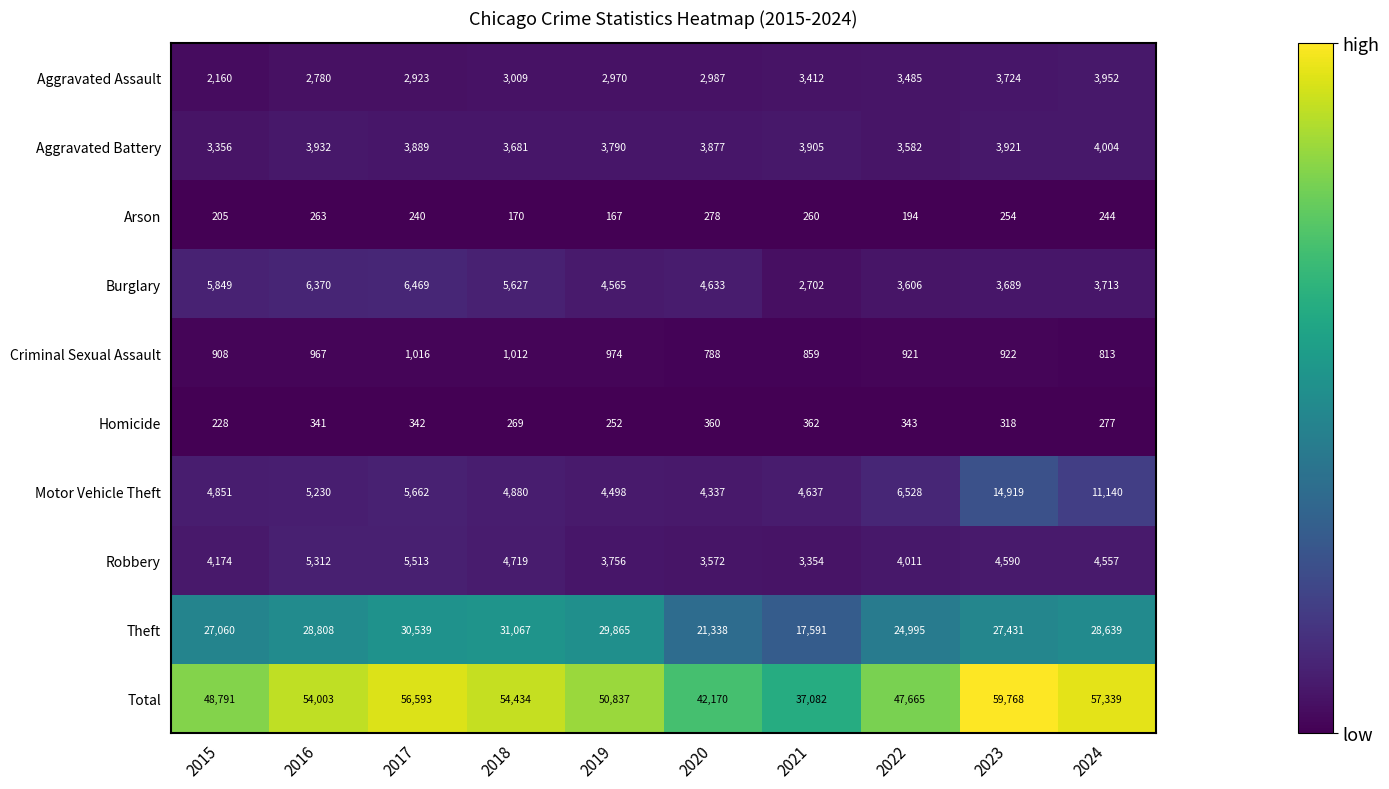

What is the maximum value shown in the chart?

59768